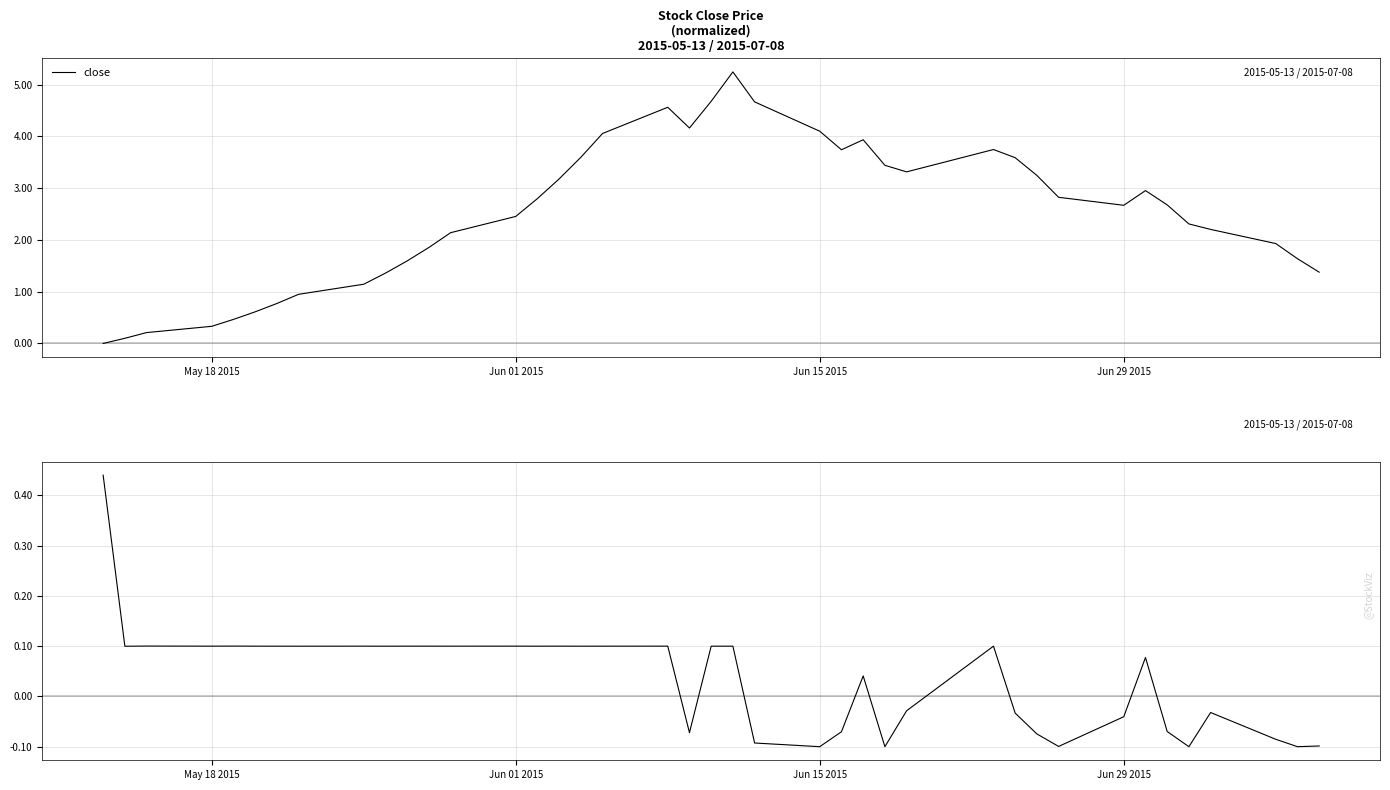

True or false: close and pctChg intersect in this chart.

True